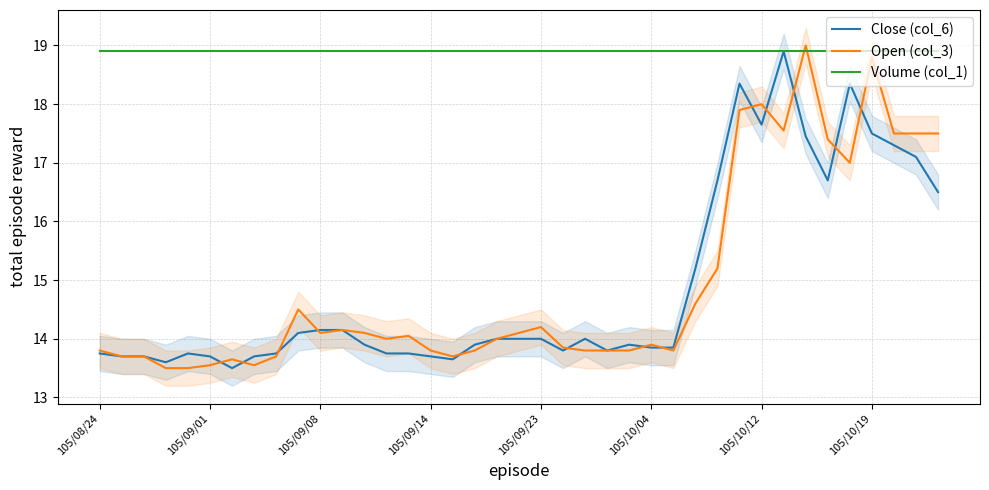

What is the minimum value for Close (col_6)?

13.5